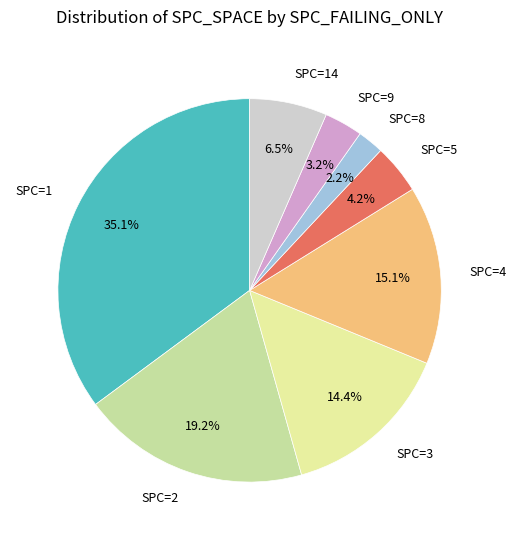

Between SPC=9 and SPC=1, which is larger?

SPC=1